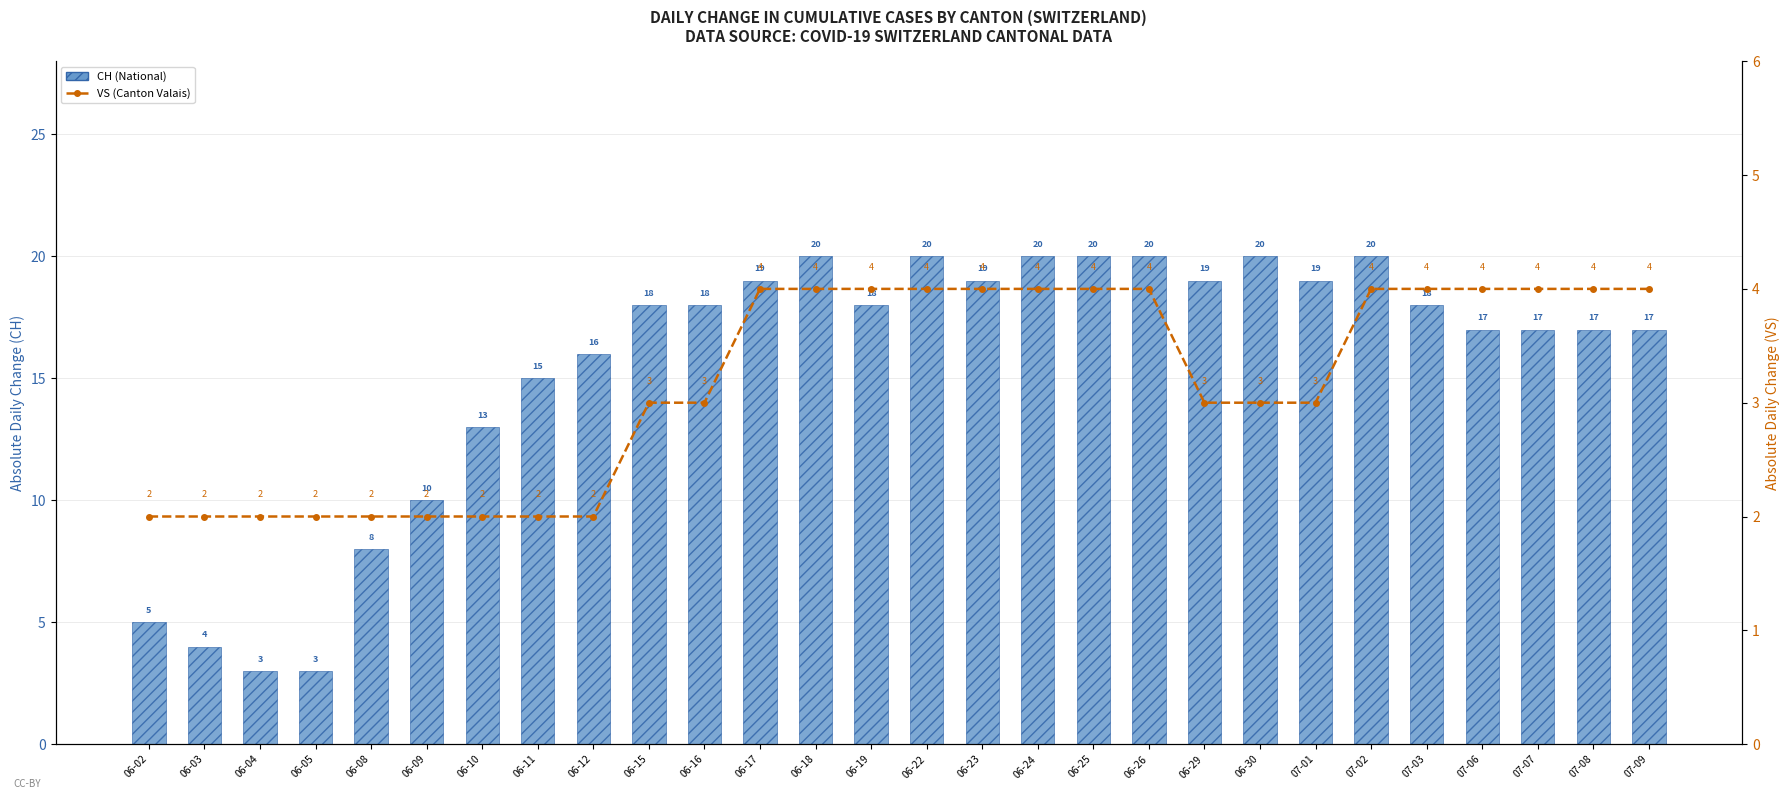

What is the minimum value for CH (National)?

3